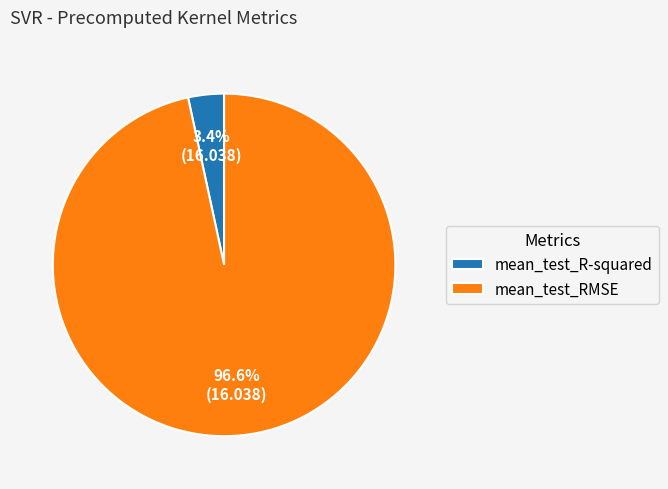

To the nearest percent, what is the average slice percentage?

50%